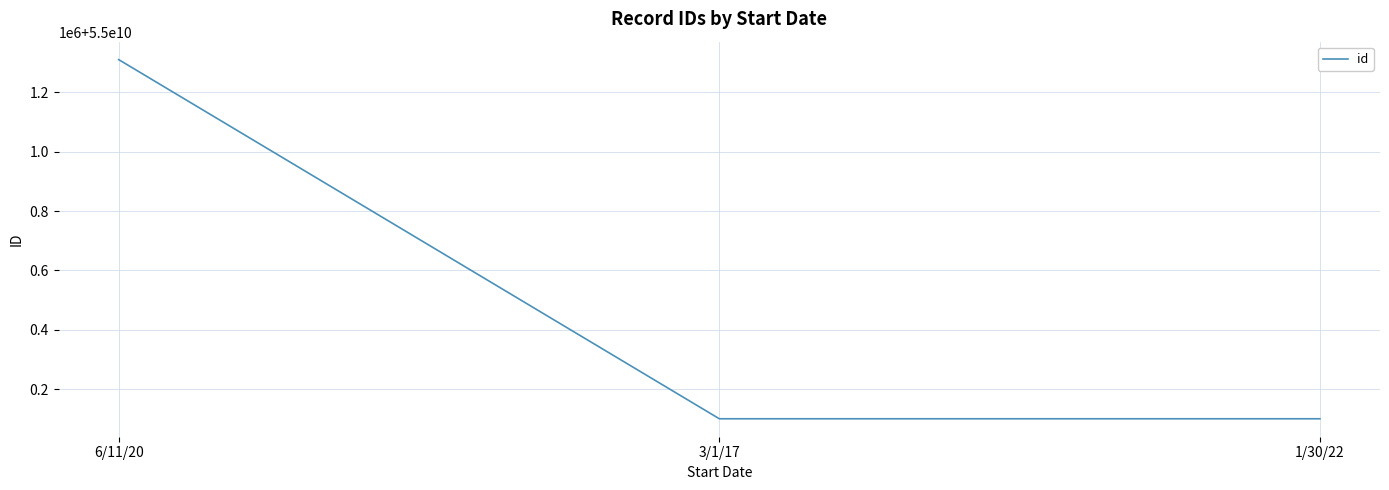

How many data points are less than 55000100281?

1